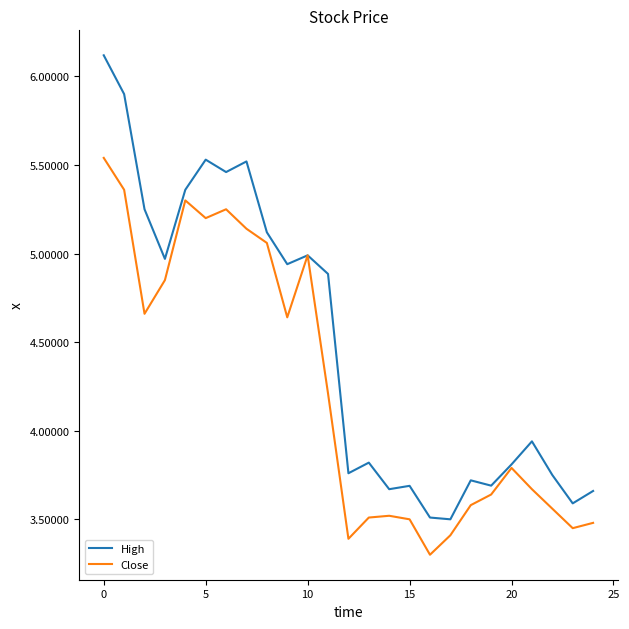

Rank the series by their average value, from highest to lowest.

High, Close